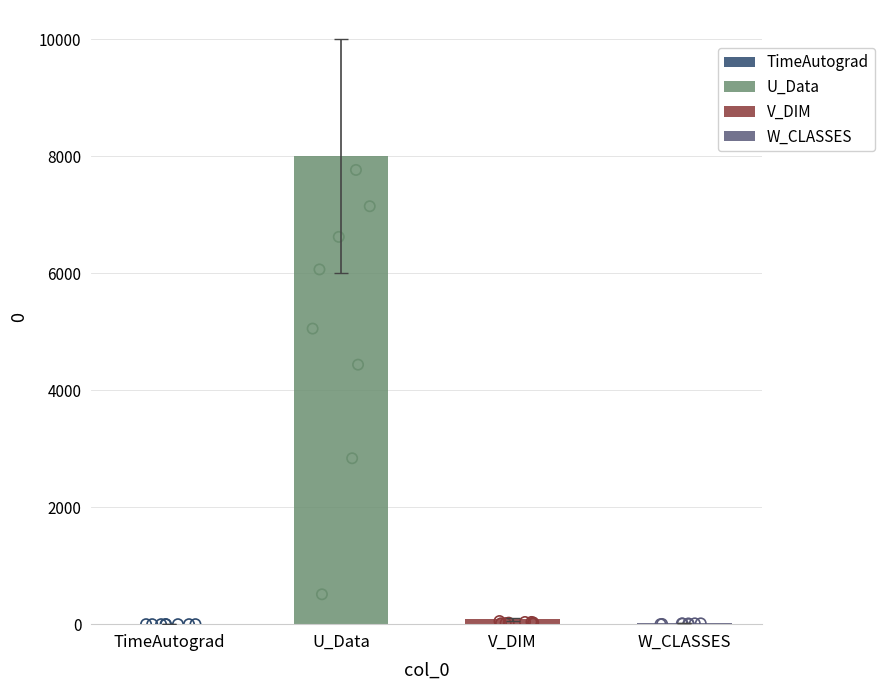

What is the change in value from TimeAutograd to W_CLASSES?

+17.9